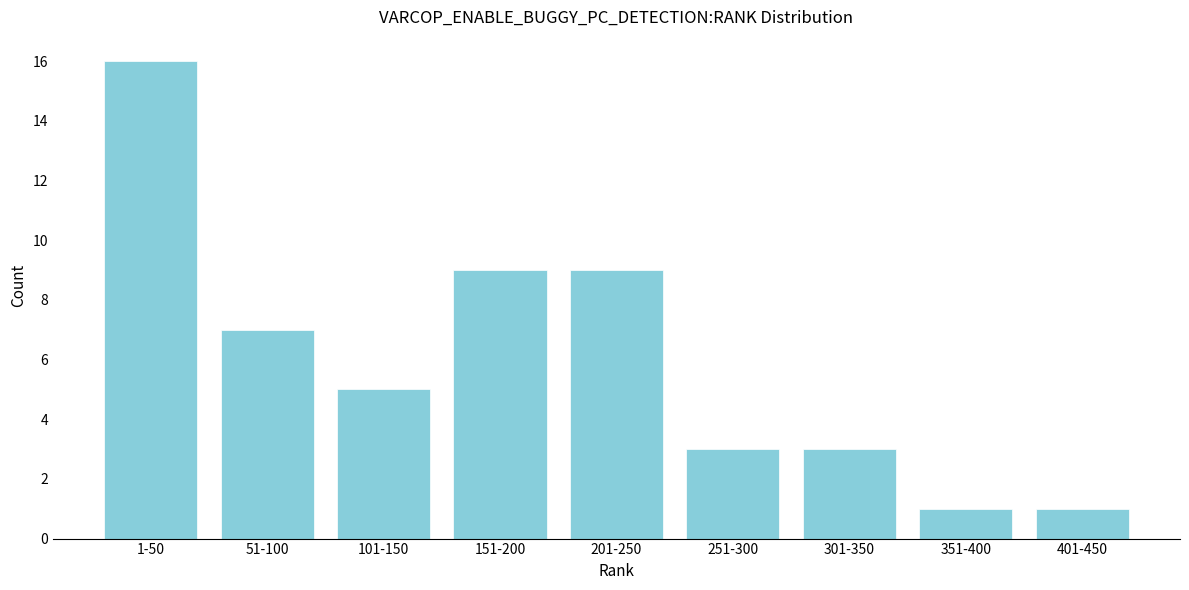

Reading left to right, what are all the values shown in this chart?

16	7	5	9	9	3	3	1	1